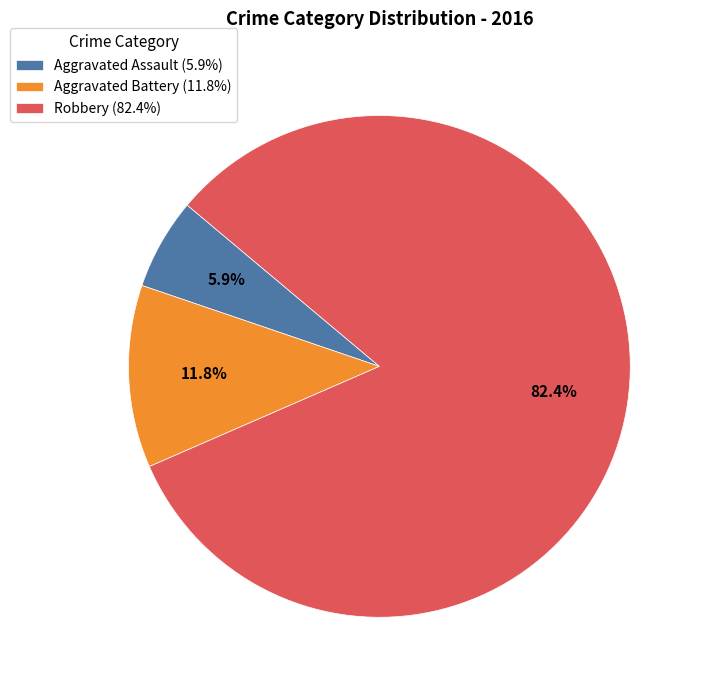

What percentage is the Robbery slice, to the nearest percent?

82%